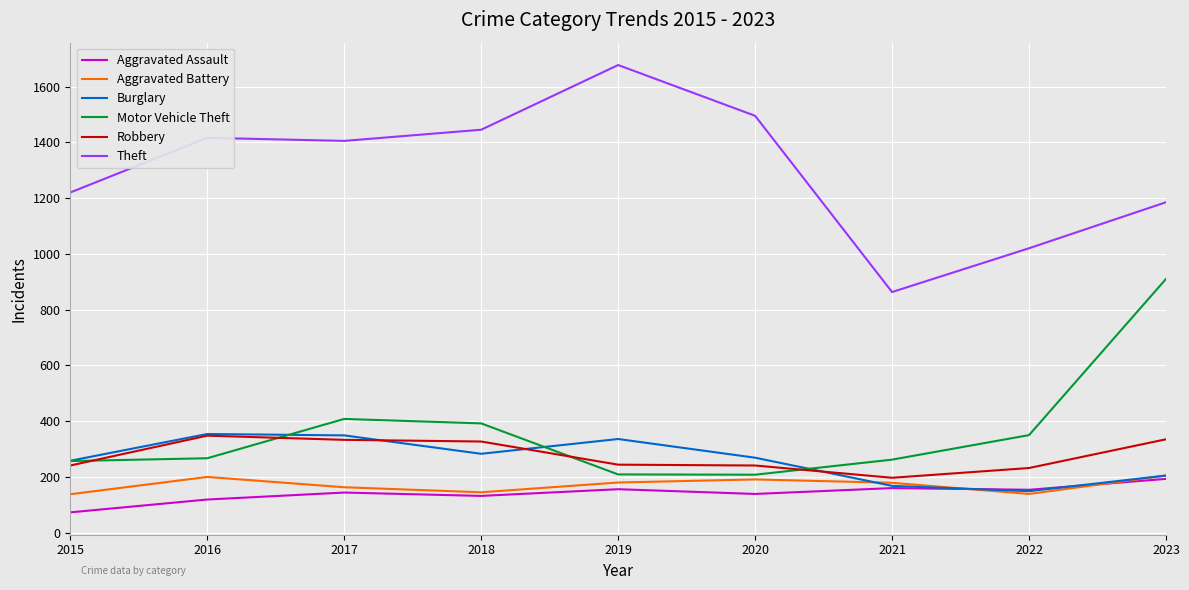

True or false: Theft and Aggravated Battery intersect in this chart.

False